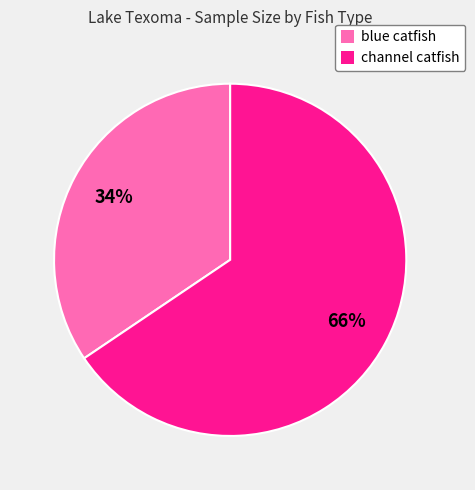

Do blue catfish and channel catfish together represent more than half of the pie?

Yes